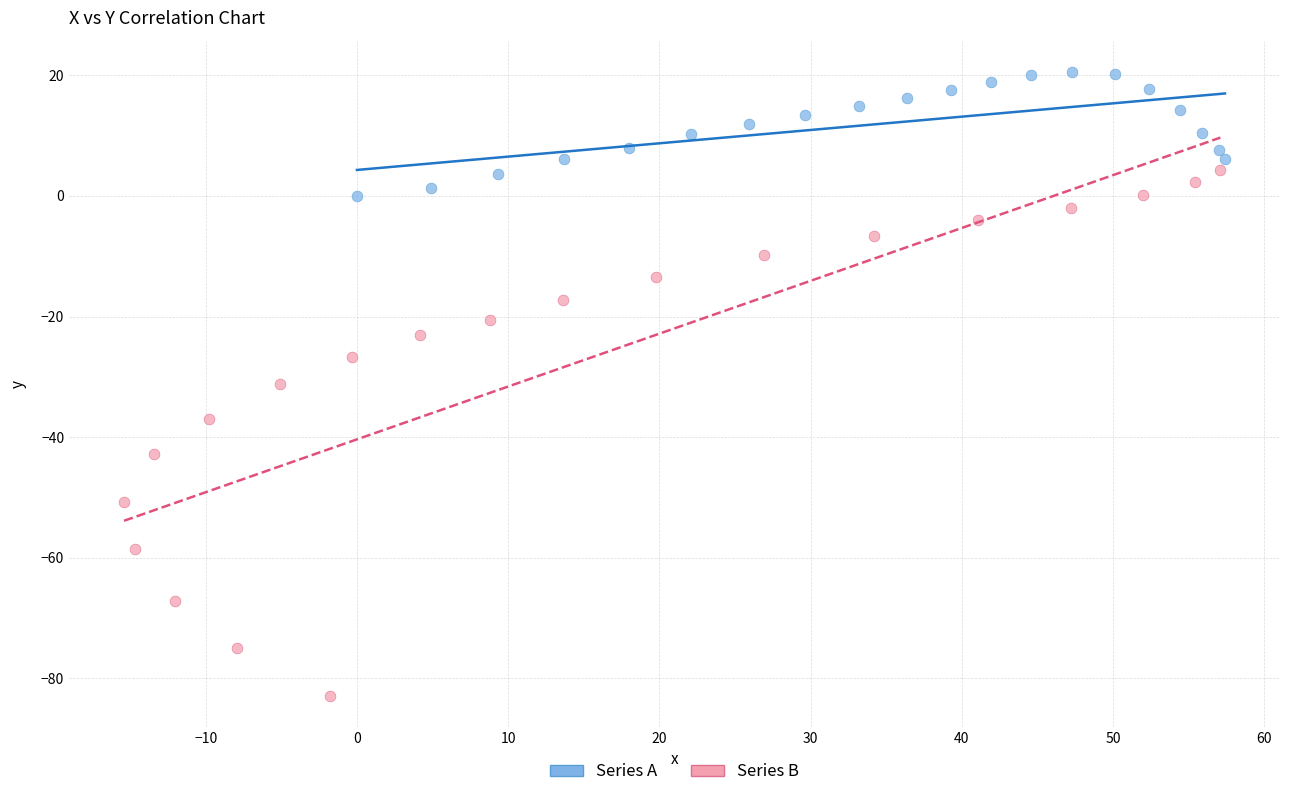

Which series reaches the minimum Y coordinate?

Series B